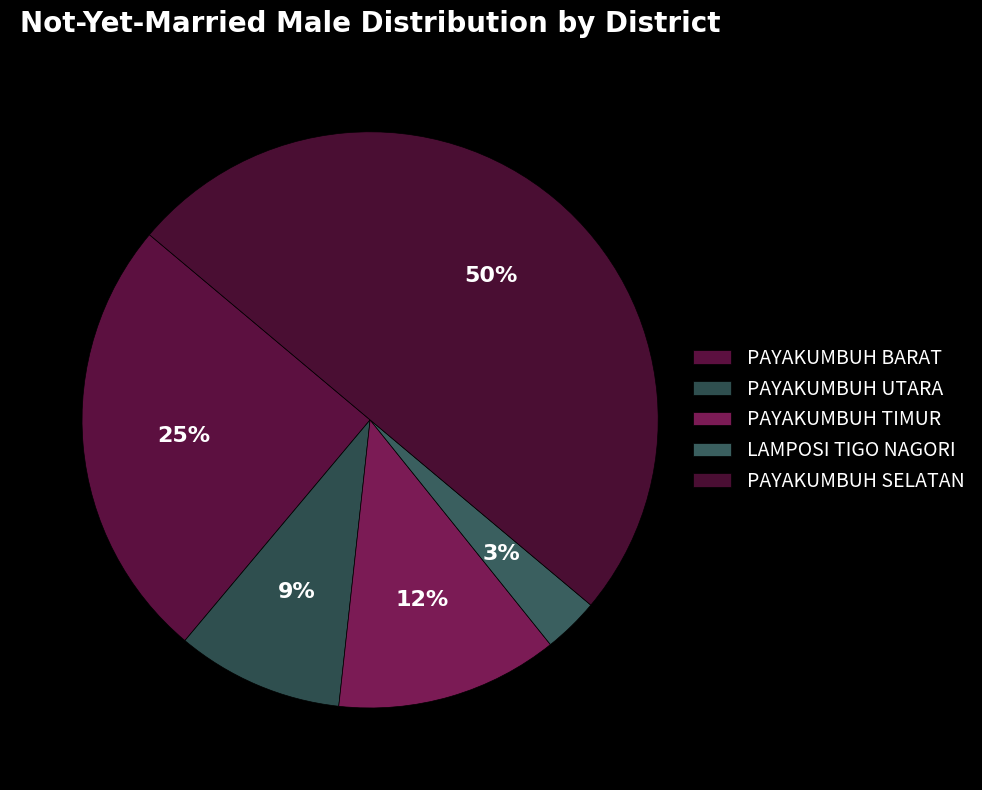

How many segments does this pie chart have?

5